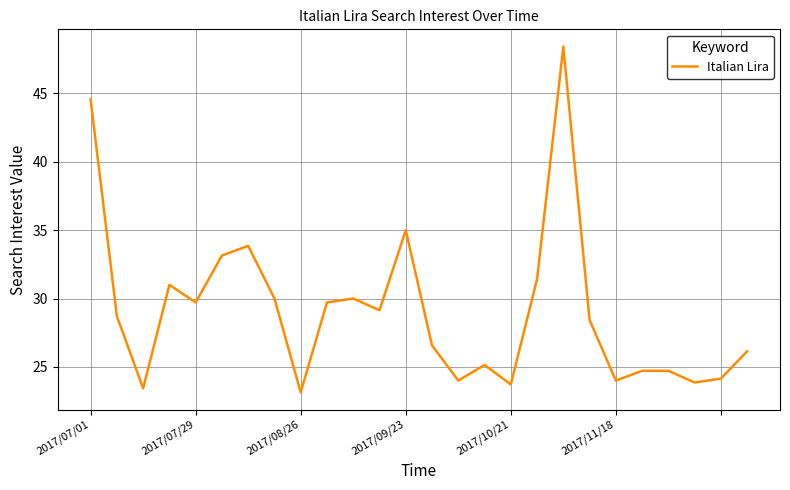

What is the difference between the maximum and minimum values?

25.3